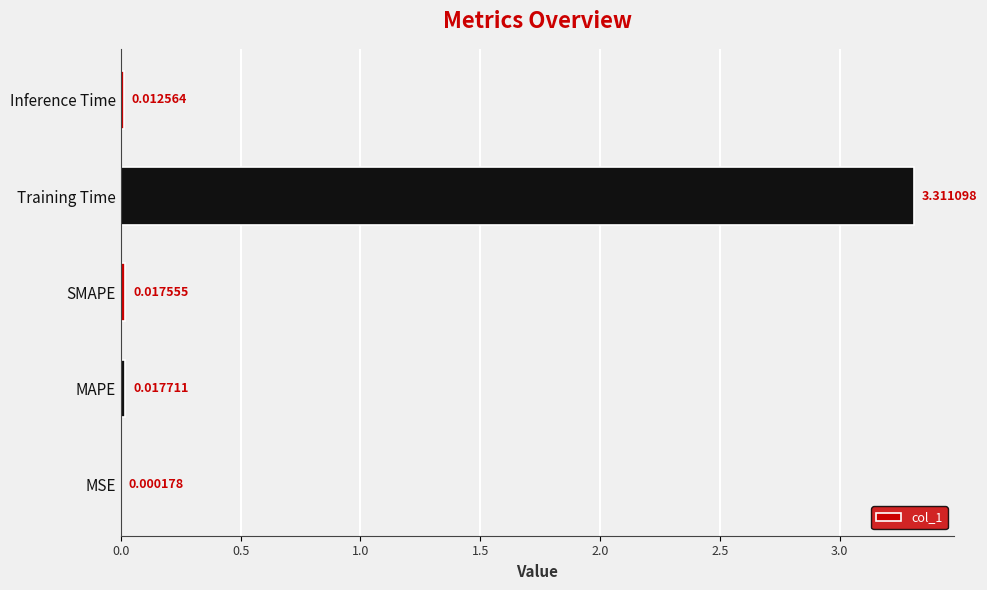

What is the sum of all values?

3.4